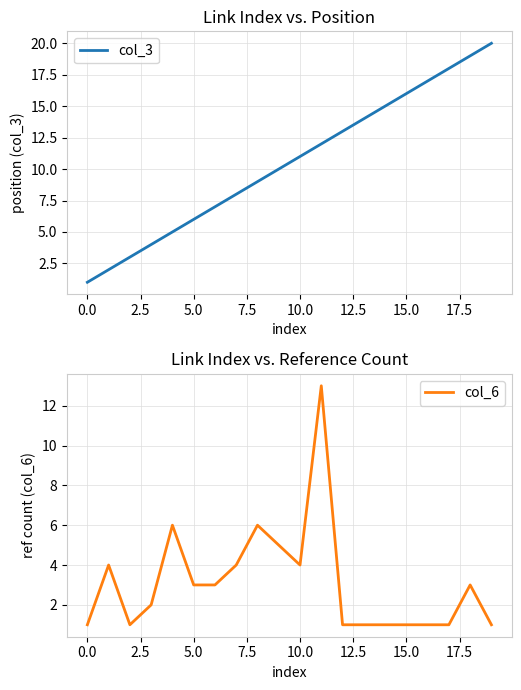

What is the difference between the second highest and second lowest values in the col_6 series?

5